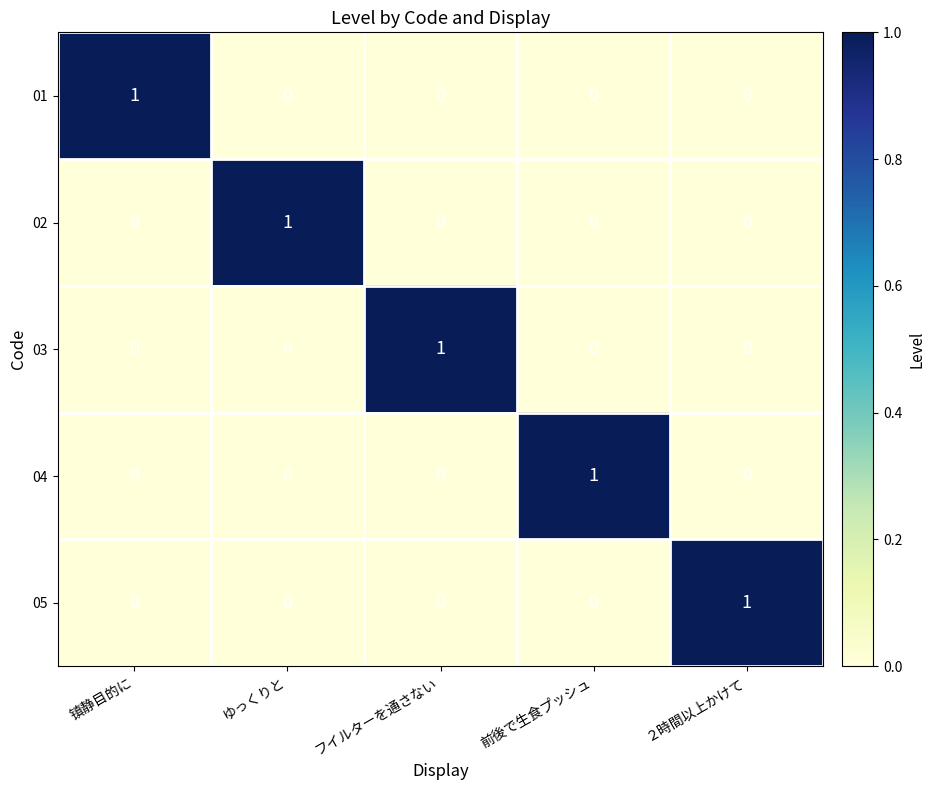

Which category has the highest value in the 03 series?

フイルターを通さない